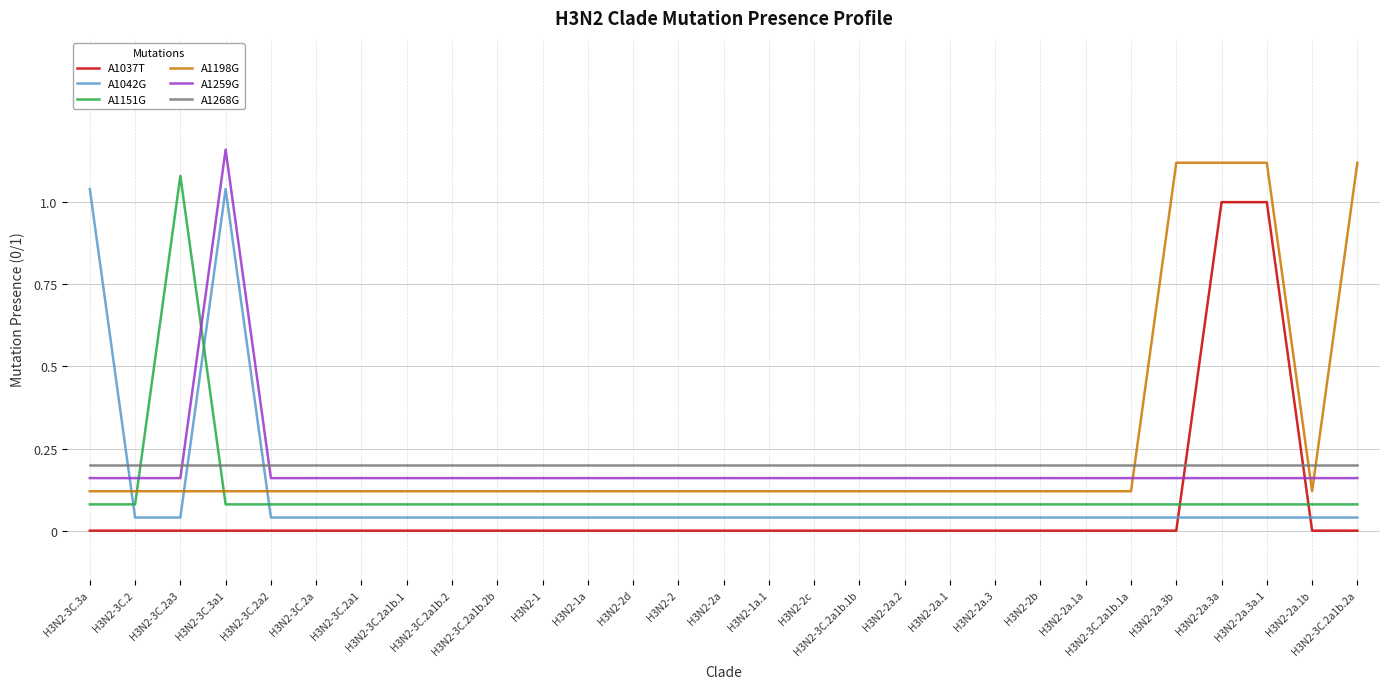

True or false: A1037T and A1151G cross at least once.

True